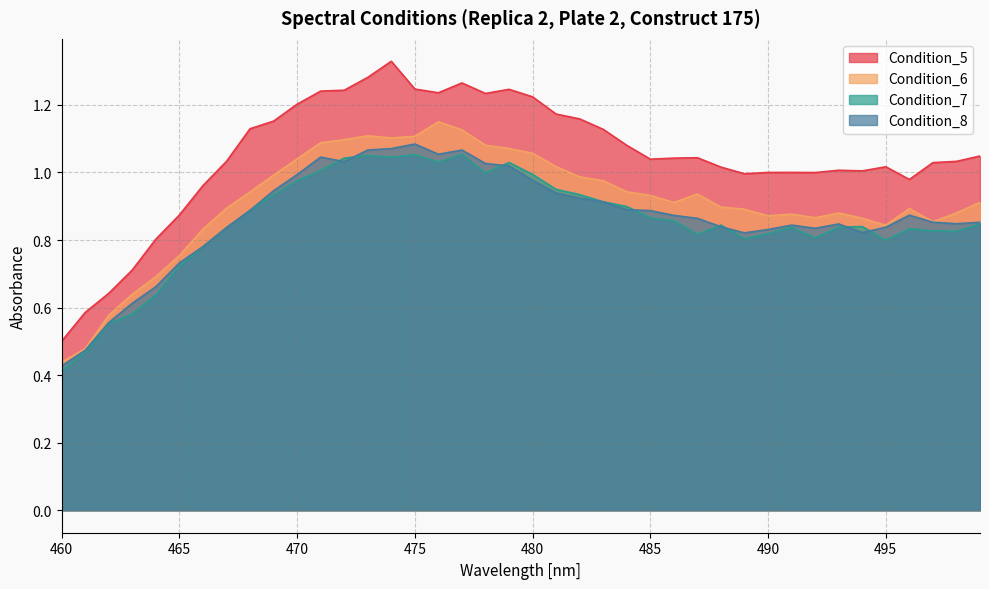

What is the average value of the Condition_5 series?

1.0